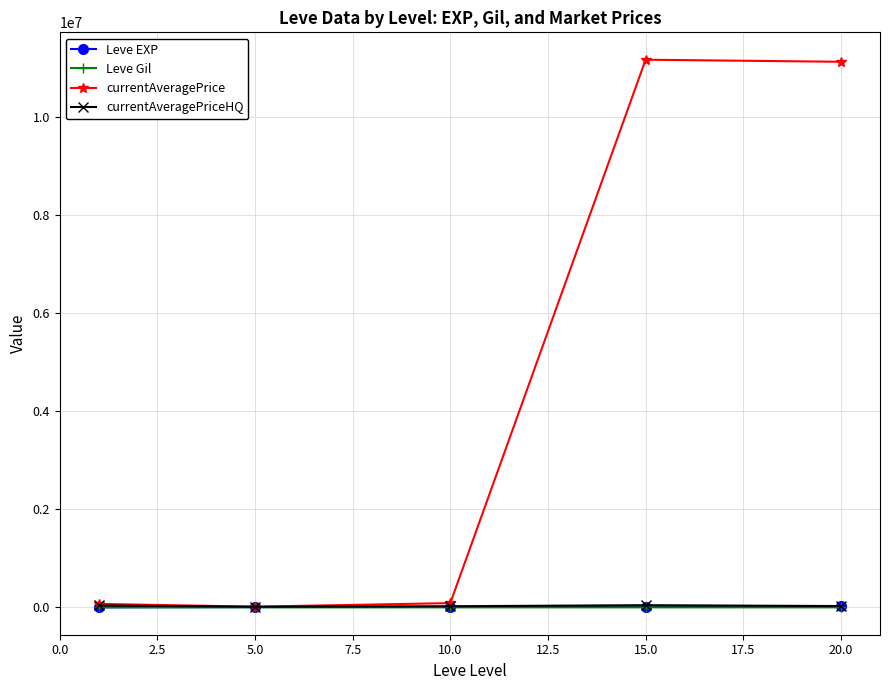

What is the maximum value shown in the chart?

11178484.3